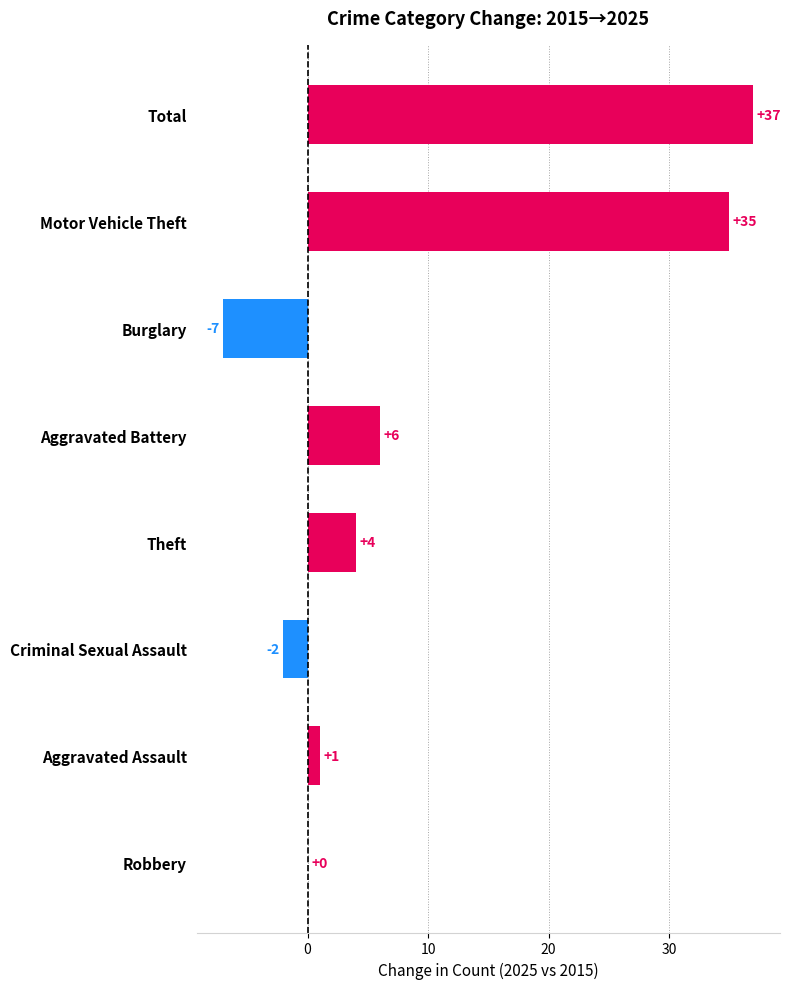

The chart shows a value of 0 at Robbery. True or false?

True